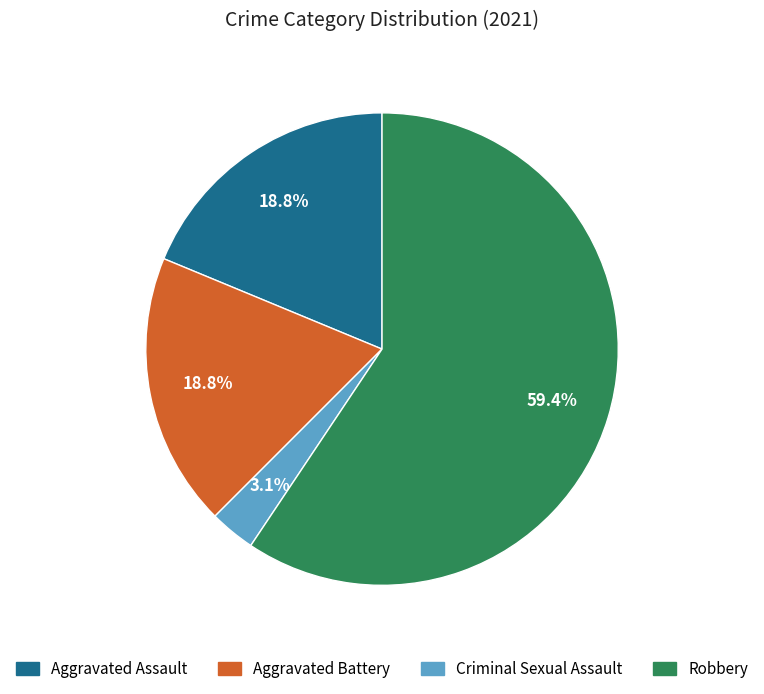

Does any single category account for the majority?

Yes